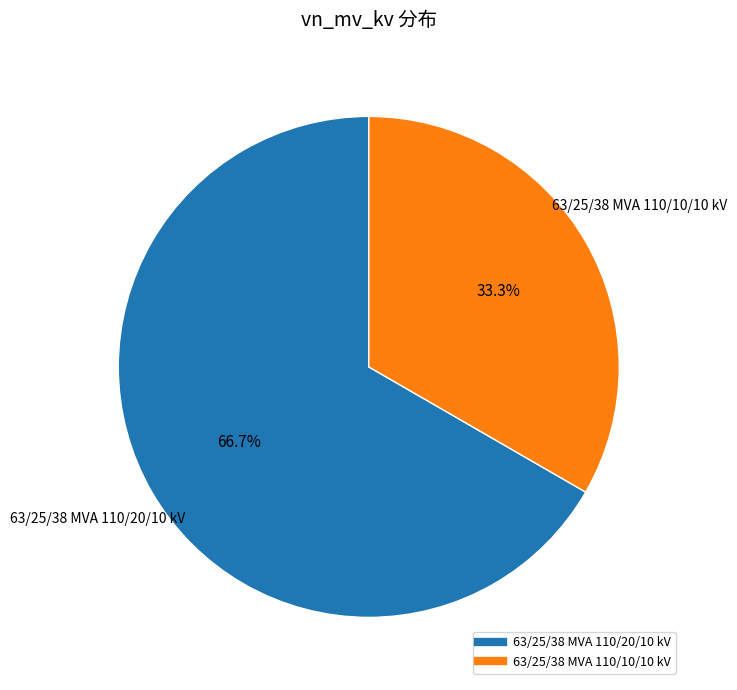

Between 63/25/38 MVA 110/10/10 kV and 63/25/38 MVA 110/20/10 kV, which is larger?

63/25/38 MVA 110/20/10 kV